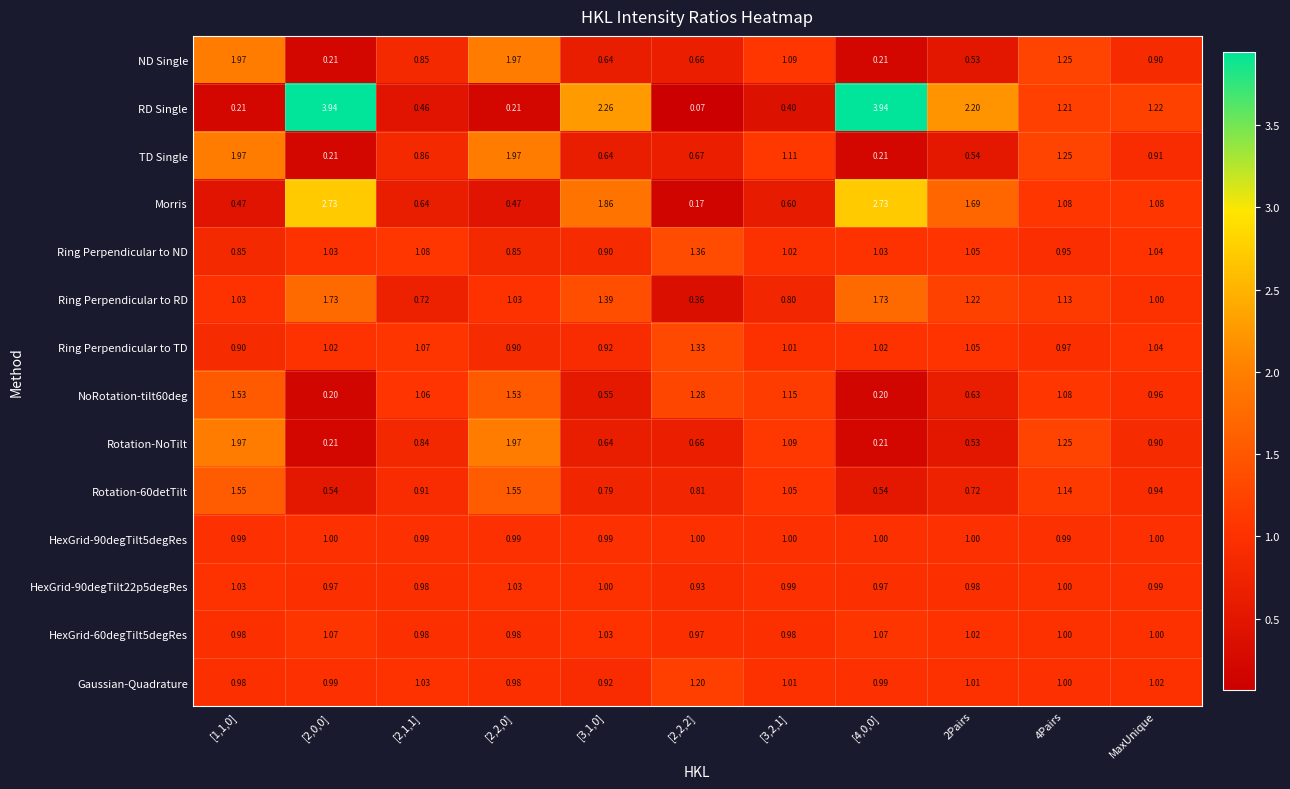

Which series has the largest total across all categories?

RD Single